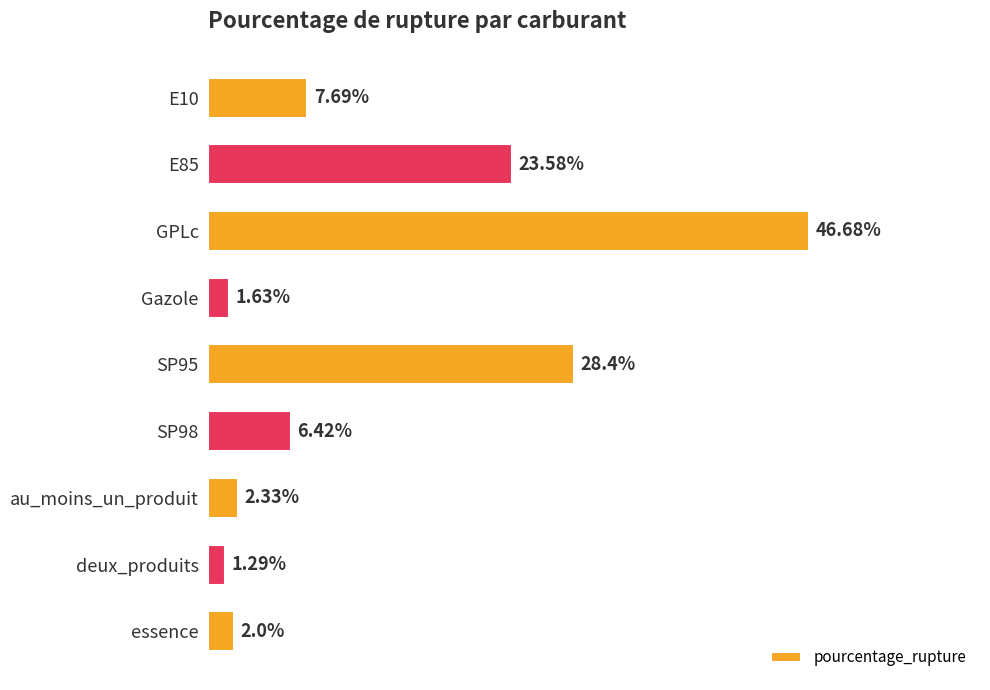

Which label corresponds to the largest value in the chart?

GPLc